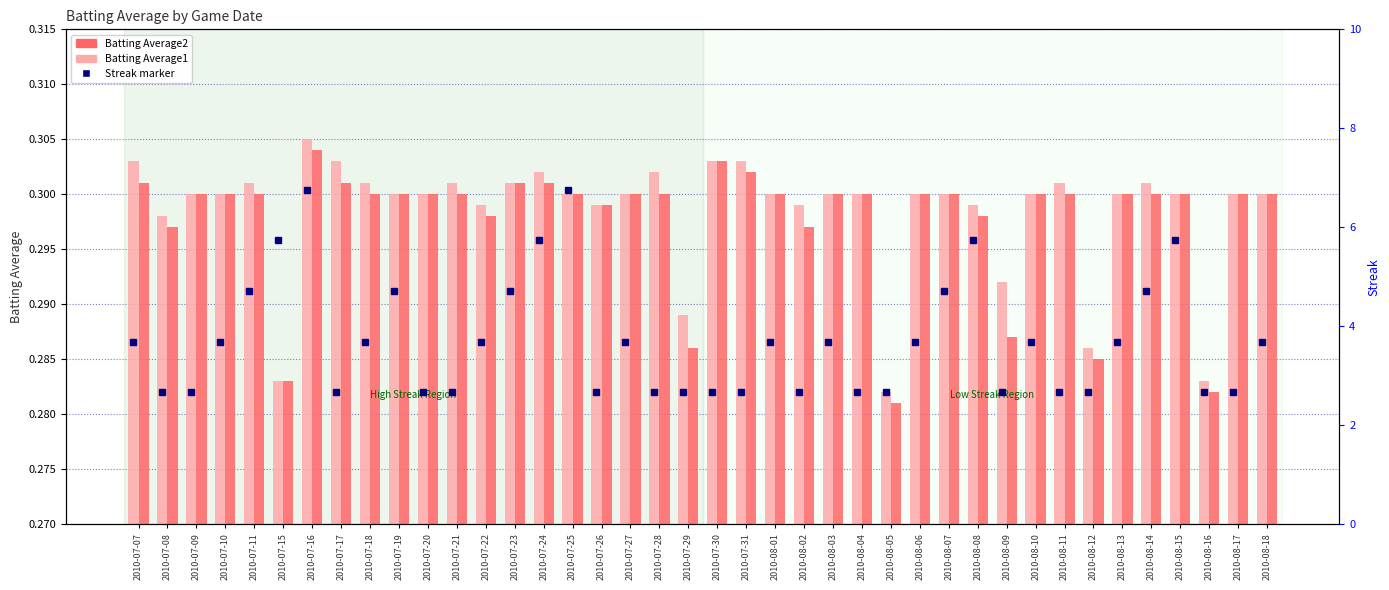

Does the chart contain any negative values?

No